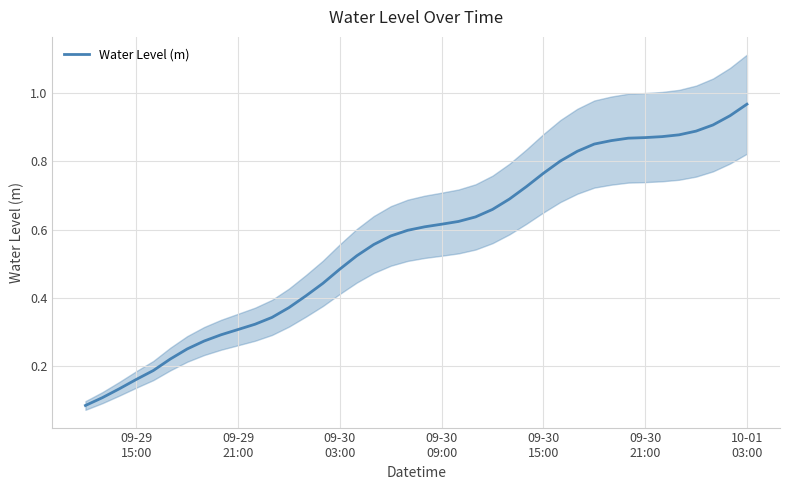

How many lines are shown in the chart?

1